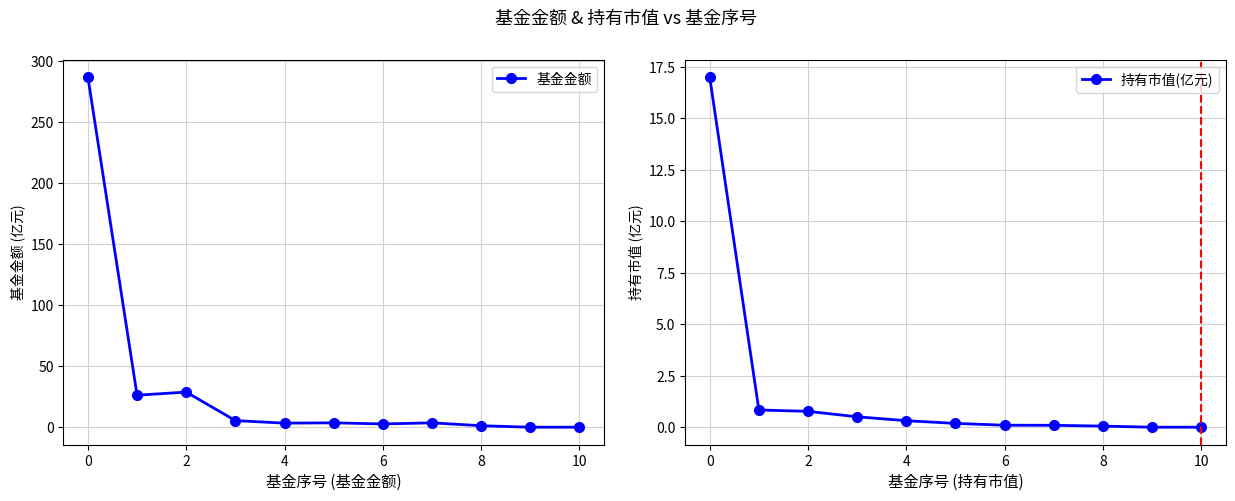

At how many categories does at least one series exceed 122?

1